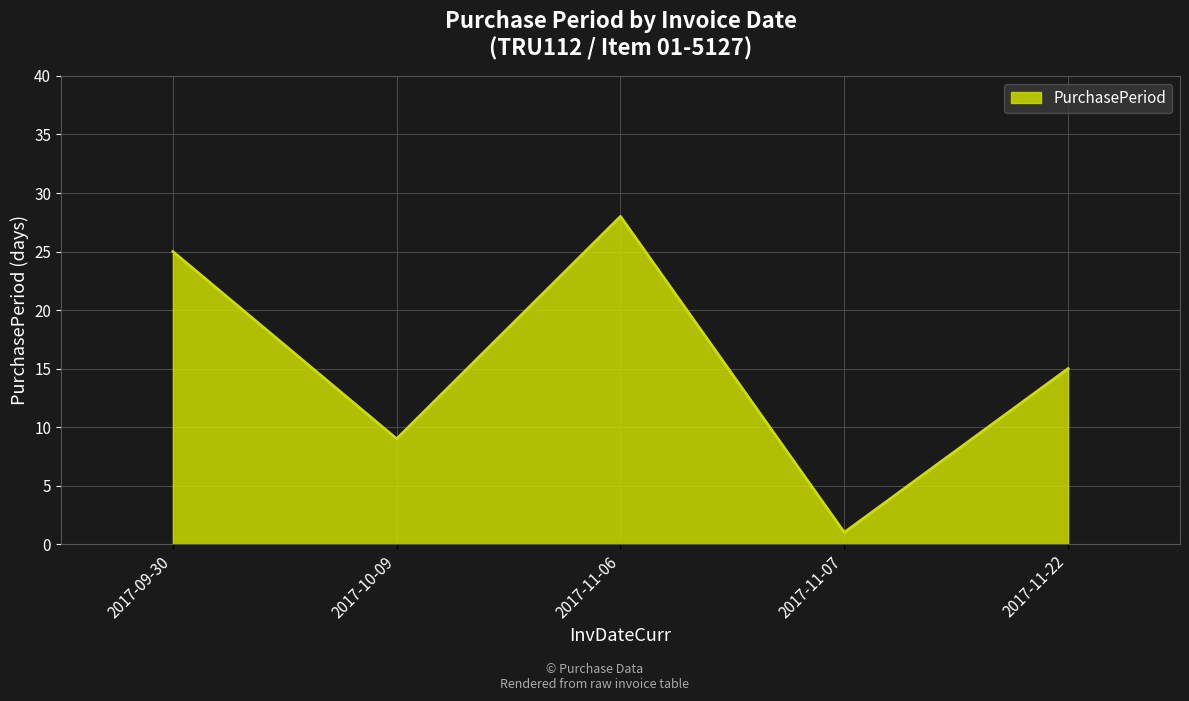

Reading left to right, what are all the values shown in this chart?

25	9	28	1	15